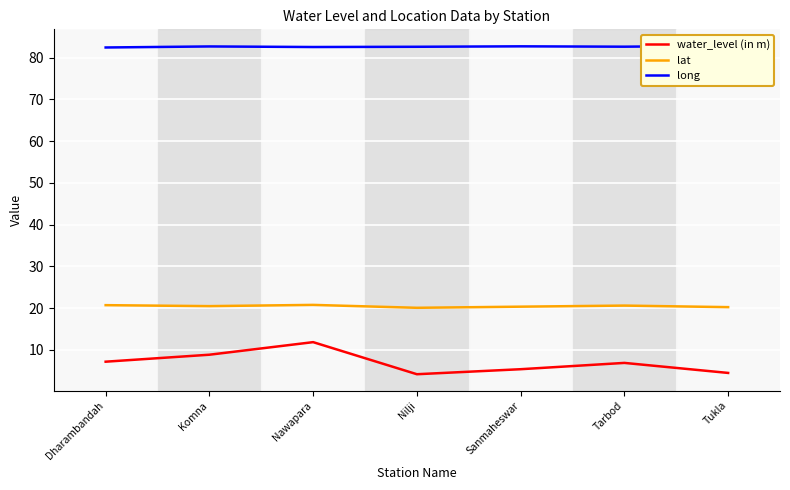

What is the sum of all lat values?

143.4